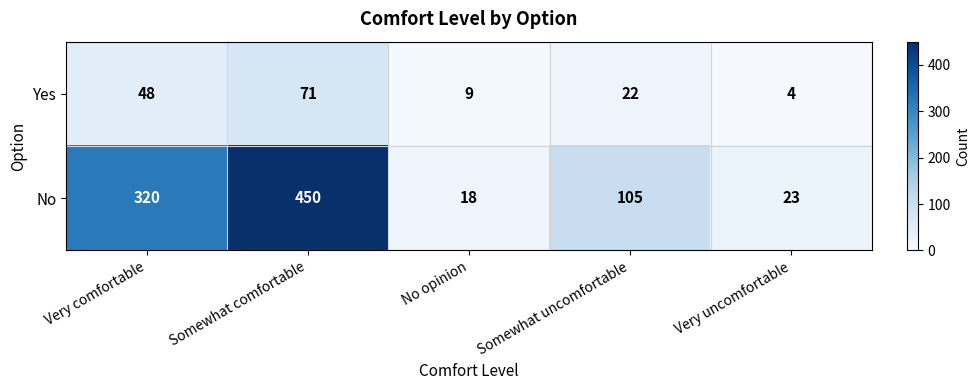

Reading left to right, transcribe all the data shown in this chart.

Yes: Very comfortable=48	Somewhat comfortable=71	No opinion=9	Somewhat uncomfortable=22	Very uncomfortable=4
No: Very comfortable=320	Somewhat comfortable=450	No opinion=18	Somewhat uncomfortable=105	Very uncomfortable=23